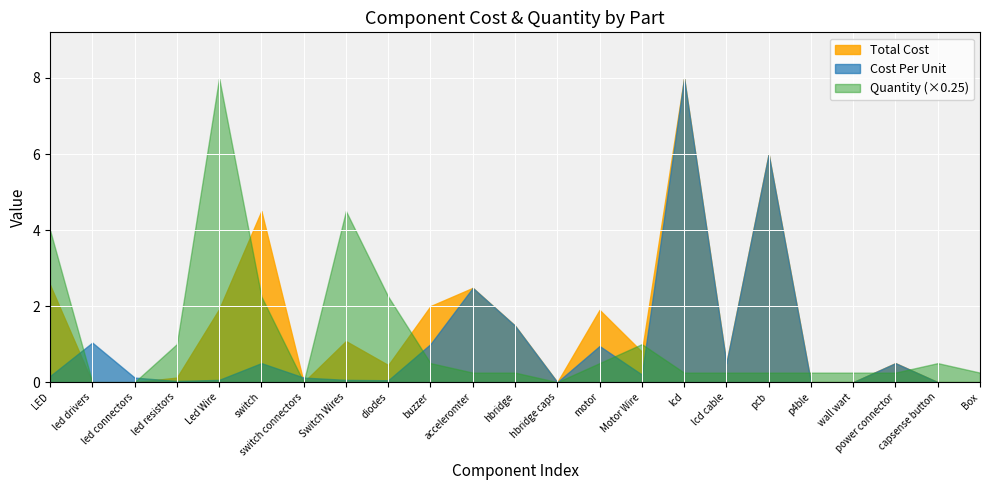

At capsense button, list the series in order from largest to smallest.

Quantity, Total Cost, Cost Per Unit